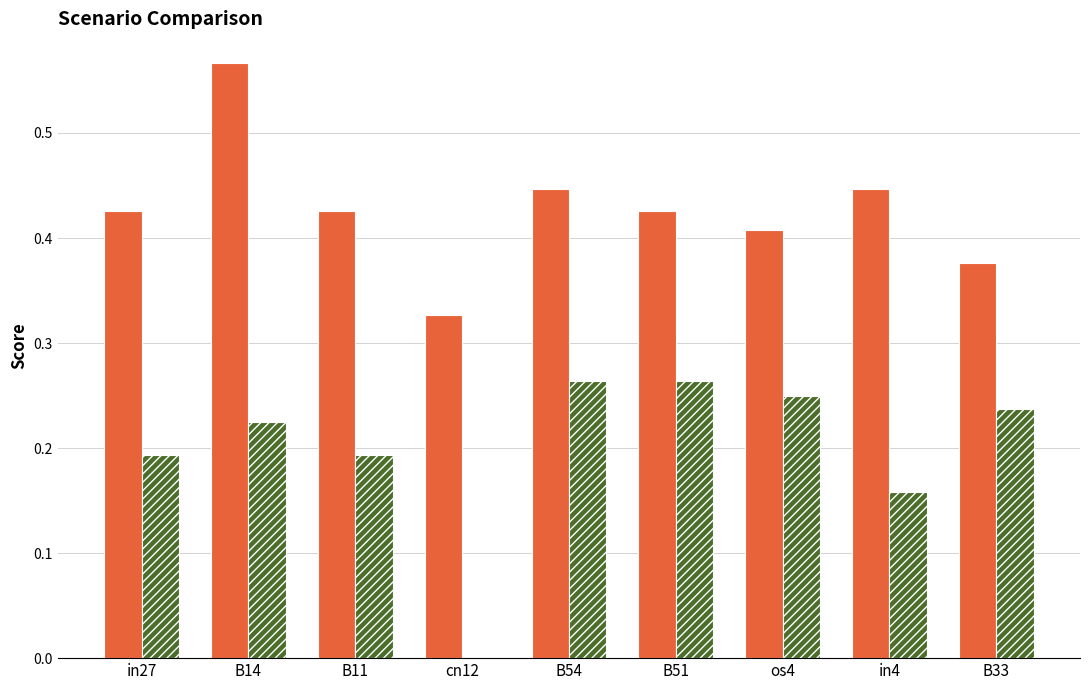

What is the sum of all job745_scenario0_1610 values?

1.8